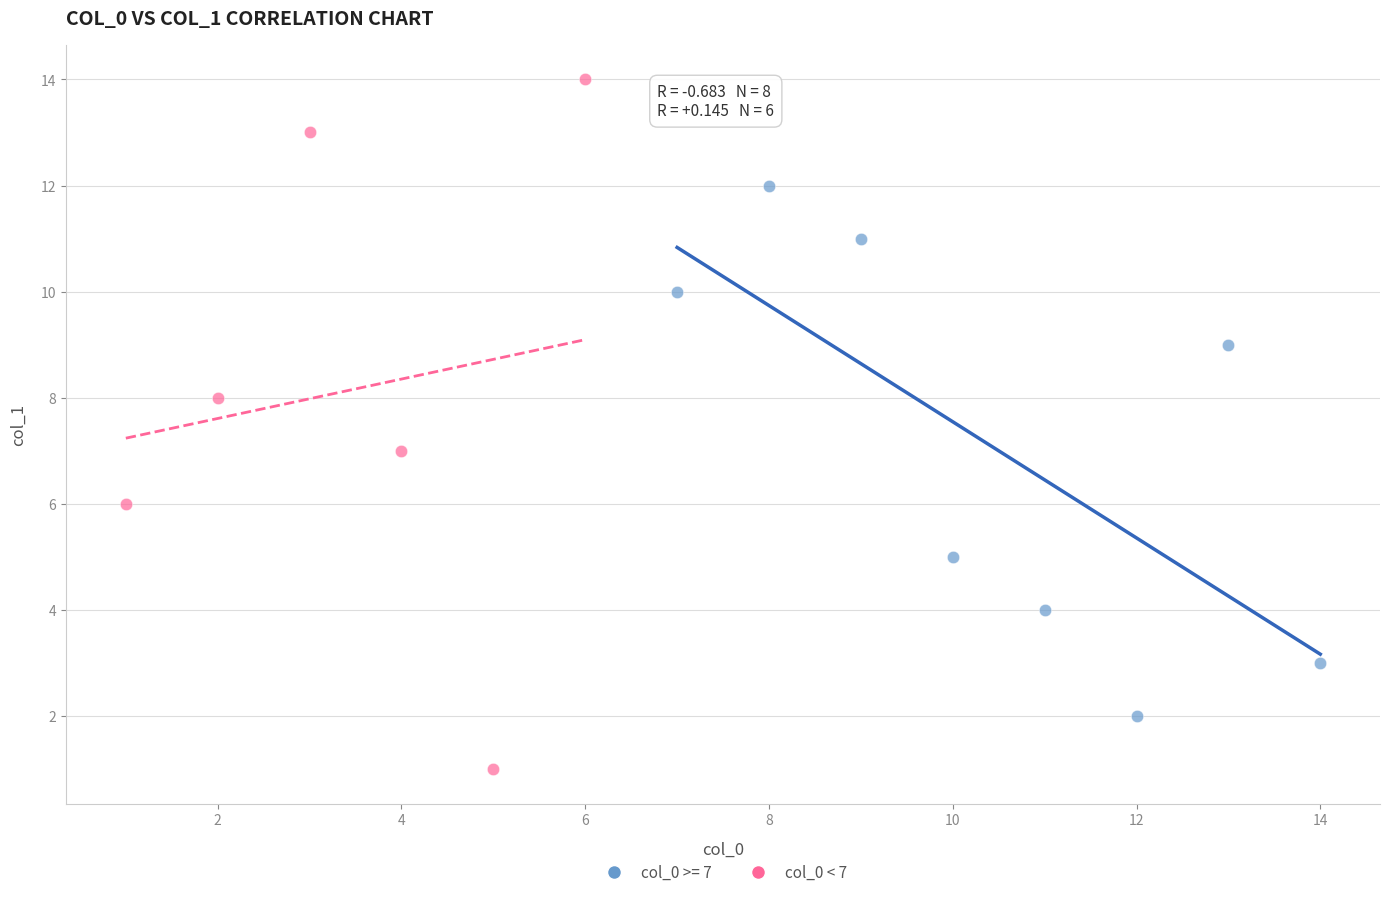

Which series has the largest Y range (max minus min)?

col_0 < 7